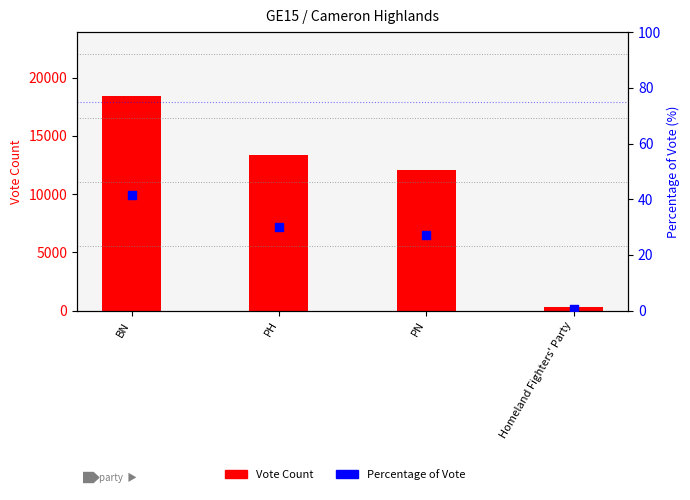

What is the total value across all series at Homeland Fighters' Party?

335.8